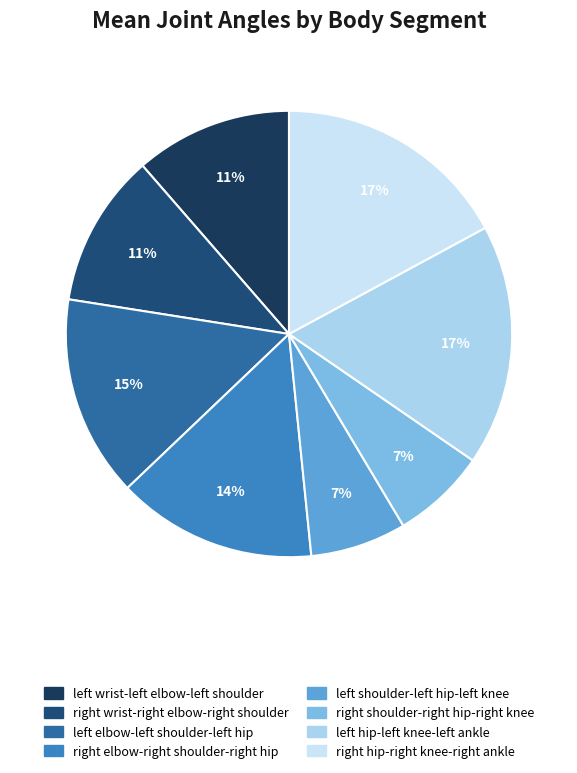

Rank the categories by value from highest to lowest.

left hip-left knee-left ankle, right hip-right knee-right ankle, left elbow-left shoulder-left hip, right elbow-right shoulder-right hip, left wrist-left elbow-left shoulder, right wrist-right elbow-right shoulder, left shoulder-left hip-left knee, right shoulder-right hip-right knee